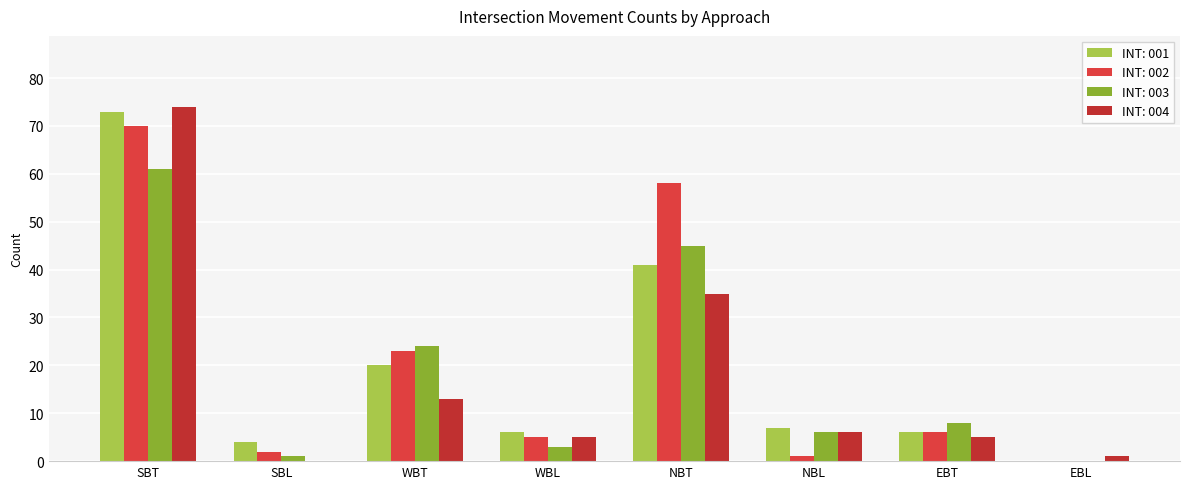

What is the maximum value for INT: 004?

74